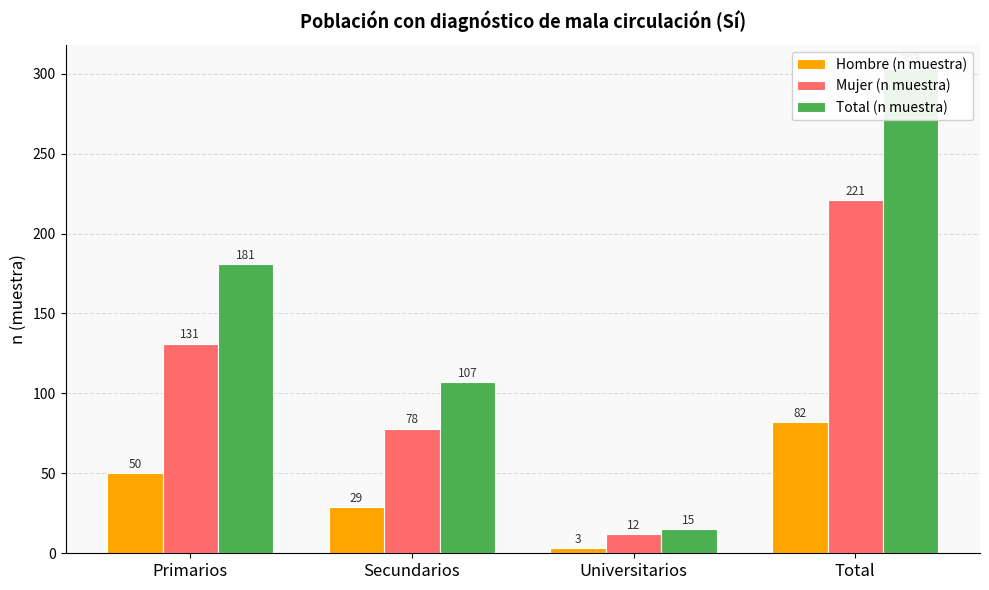

Where is Mujer (n muestra) nearest to the value 116?

Primarios